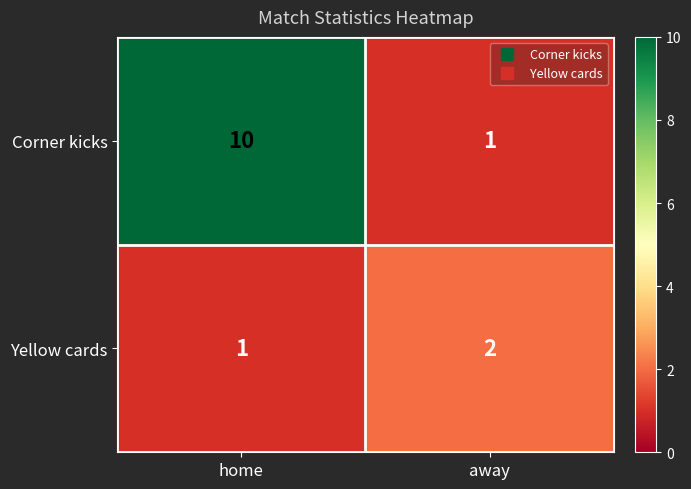

Which series has the widest spread of values?

Corner kicks